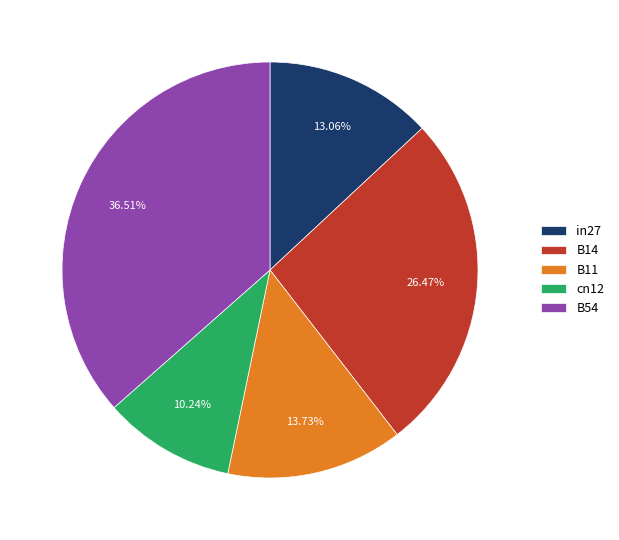

Does B14 account for over 50% of the chart?

No